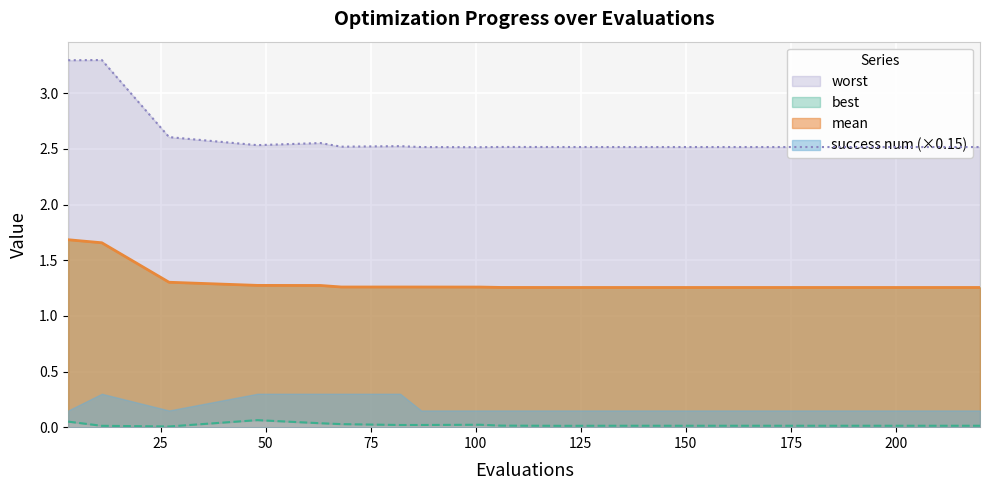

What is the sum of all worst values?

52.0